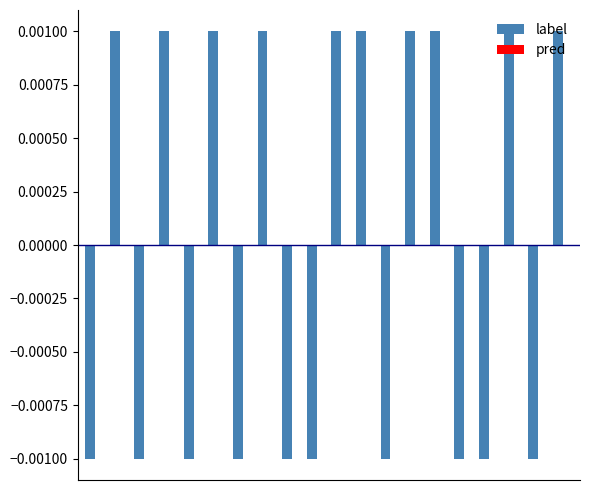

How many categories are shown in the chart?

20